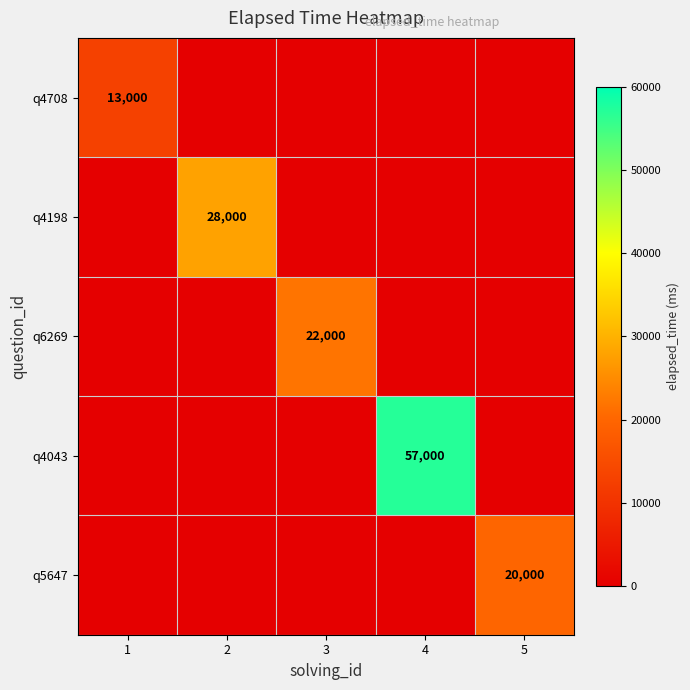

The q6269 series shows 14624 at 3. True or false?

False